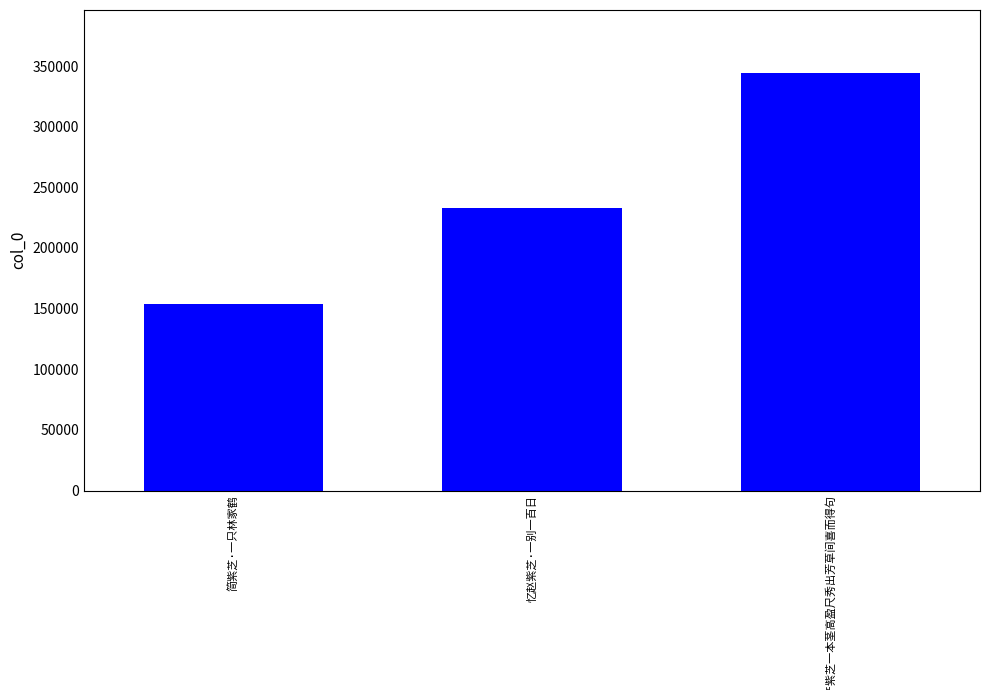

Reading left to right, list all the values displayed in this chart.

153519	232595	344506